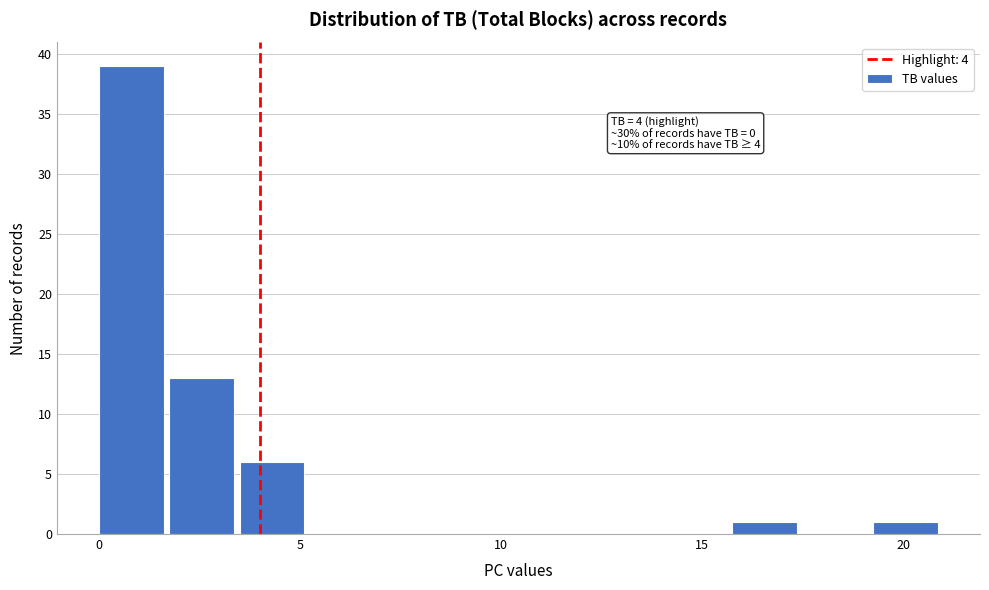

Read against the x-axis, roughly where is the centre of the tallest bar?

1.0